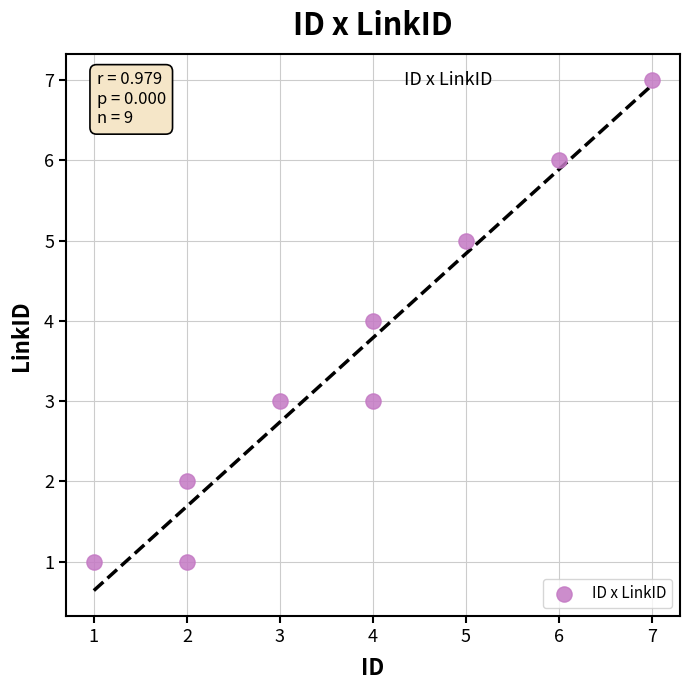

What is the range of X values (max minus min)?

6